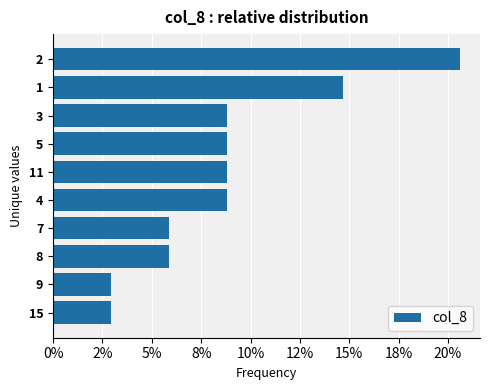

What is the difference between the maximum and minimum values?

0.2